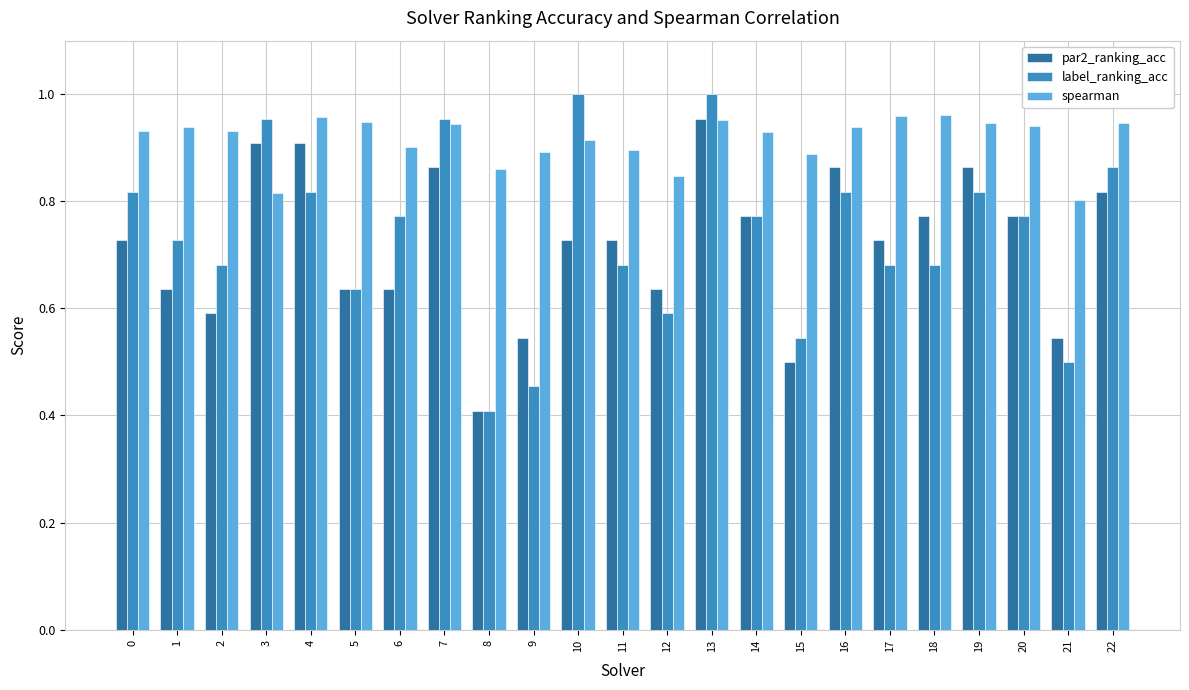

Count the number of categories in the chart.

23